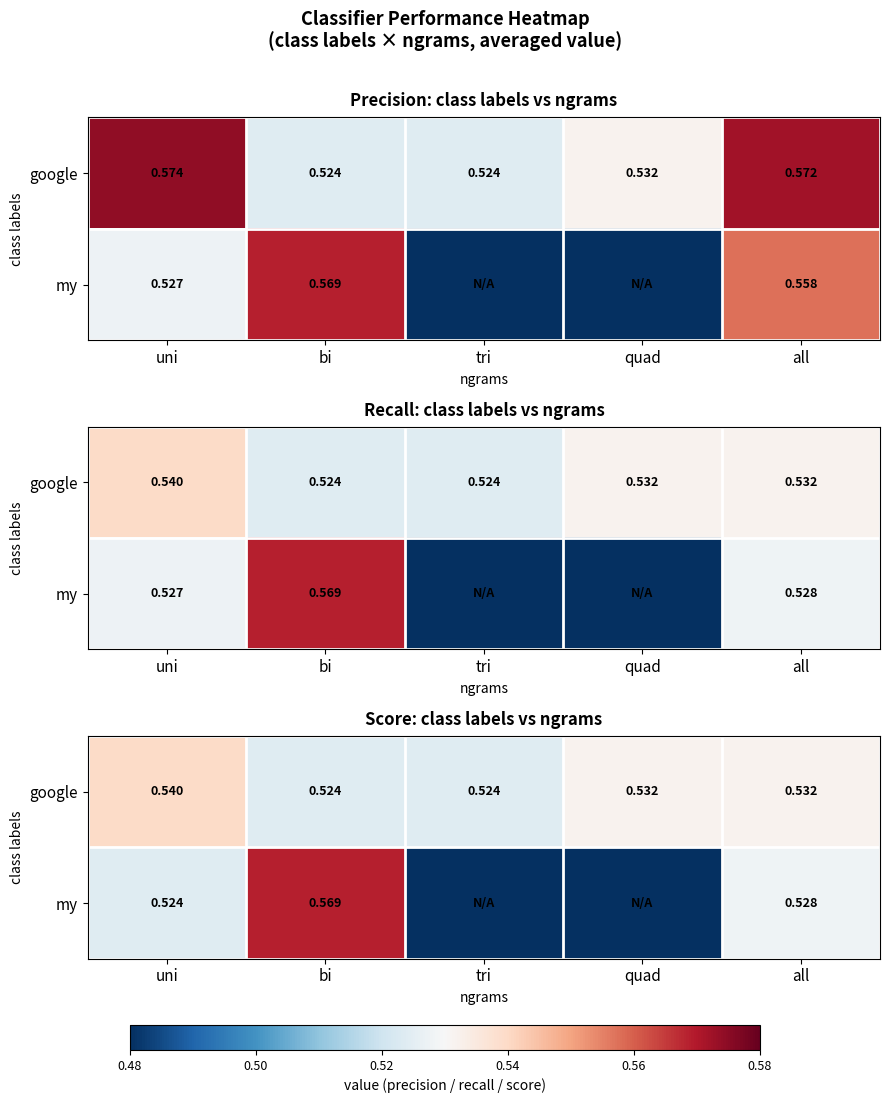

Which series has the largest total across all categories?

google